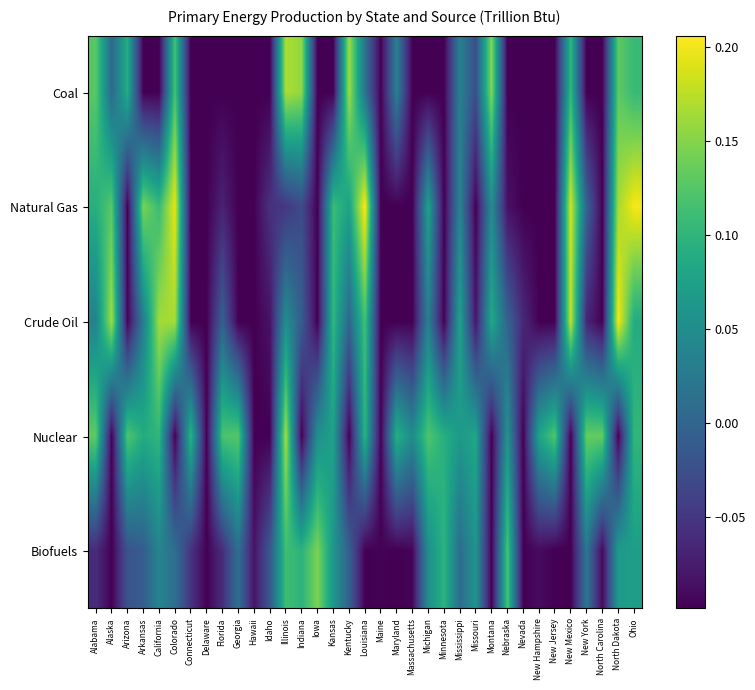

What is the spread (max minus min) of values at Minnesota?

0.2